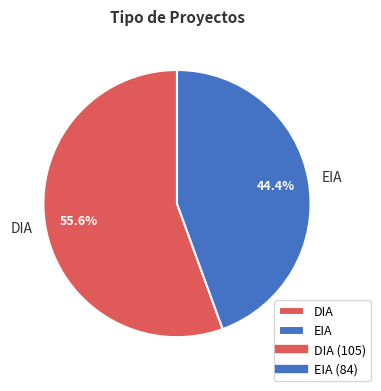

To the nearest percent, what percentage of the pie is DIA?

56%